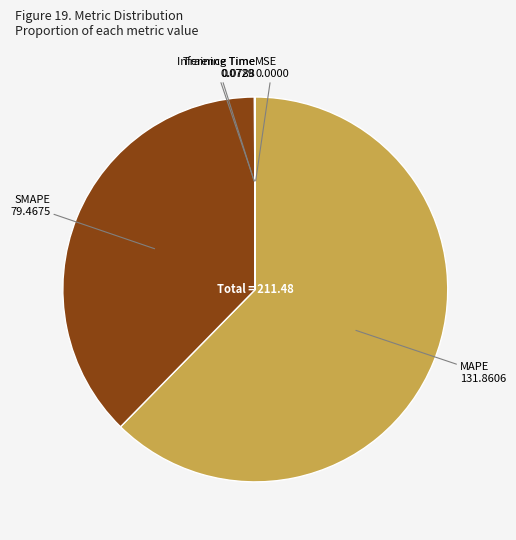

Does any single category account for the majority?

Yes